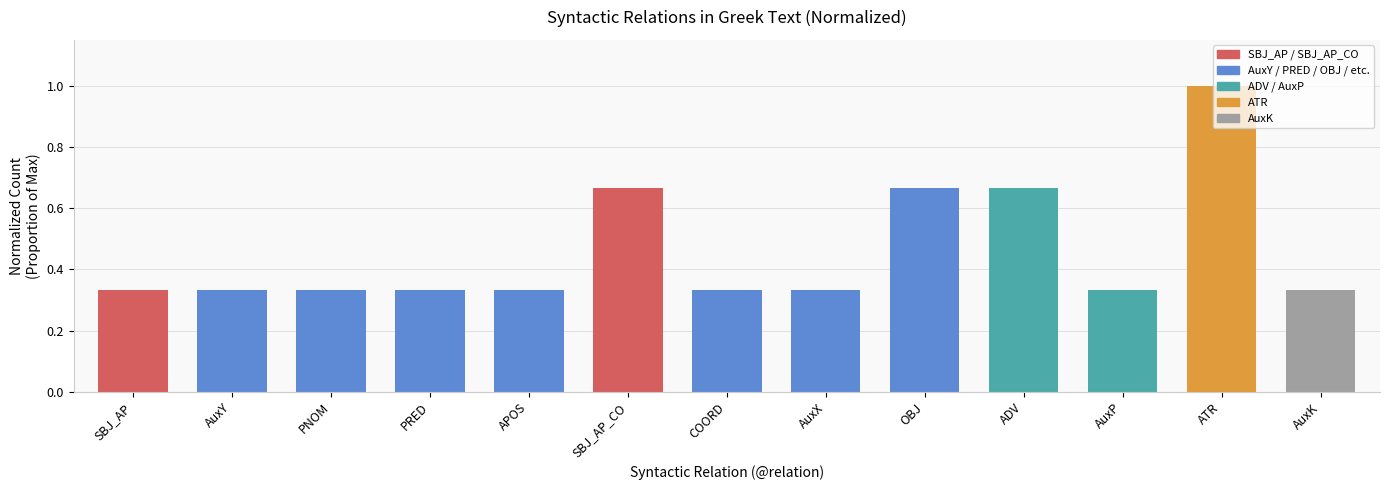

Which label corresponds to the largest value in the chart?

ATR